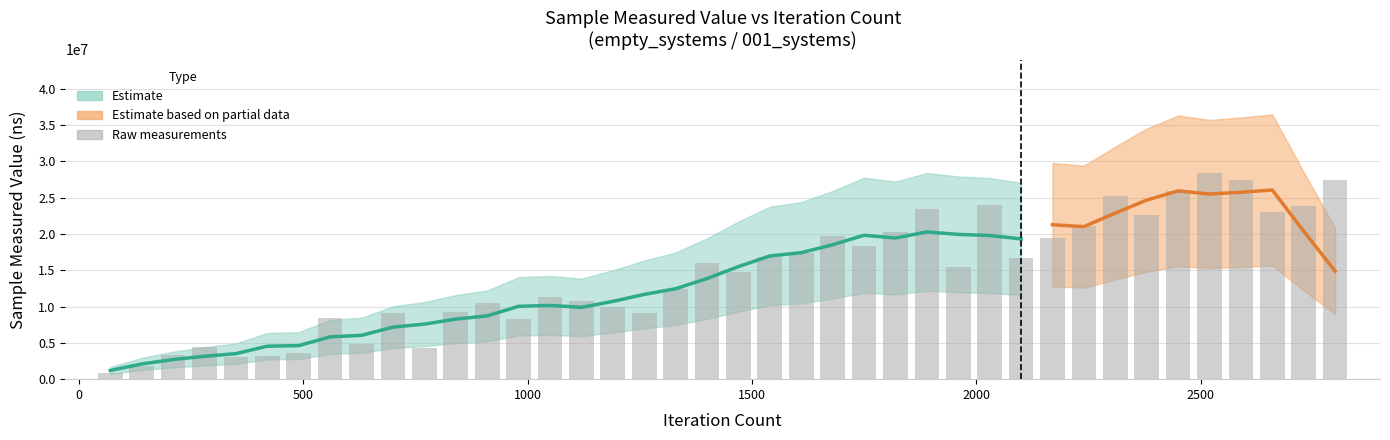

Does the chart contain any negative values?

No